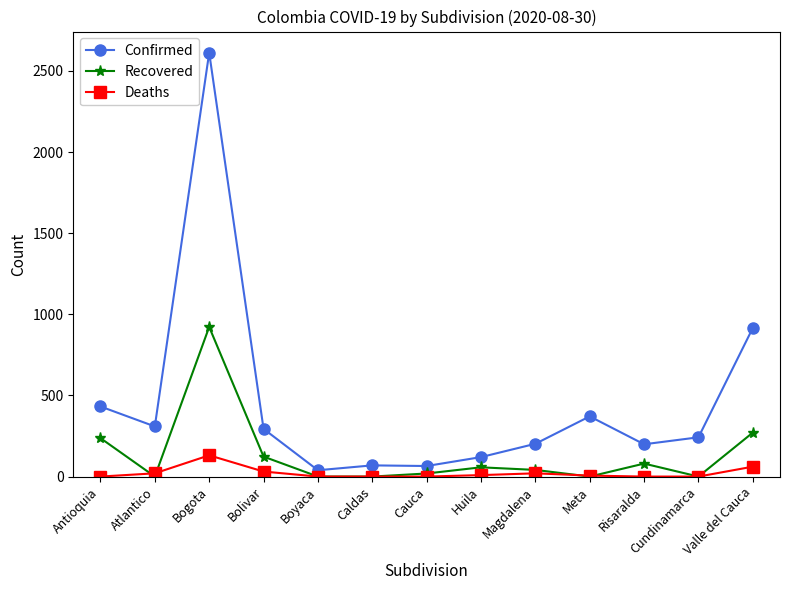

Which series has the largest range (max minus min)?

Confirmed